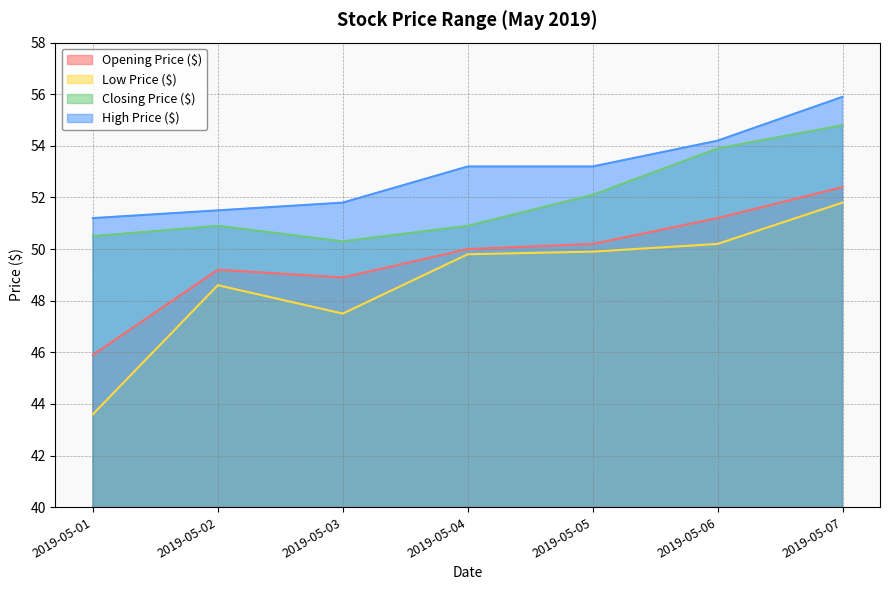

Is the value of Low Price ($) at 2019-05-06 greater than the value of Closing Price ($) at 2019-05-05?

No